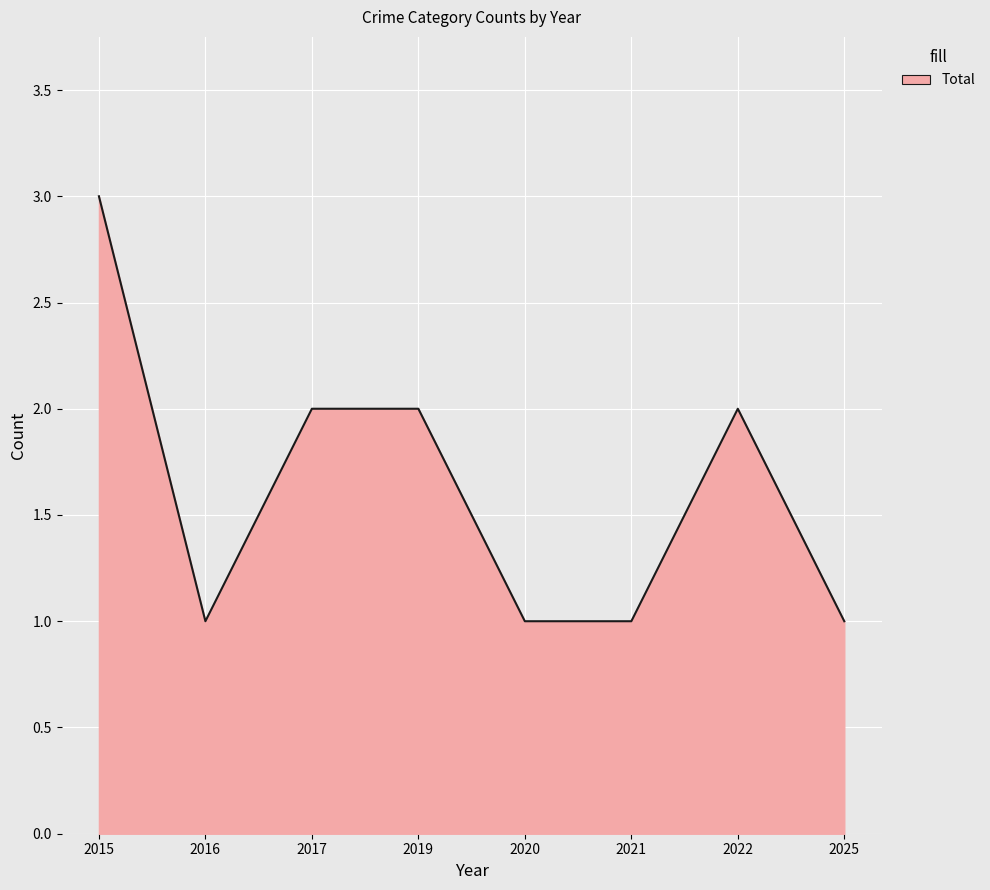

Which has a higher value, 2019 or 2016?

2019